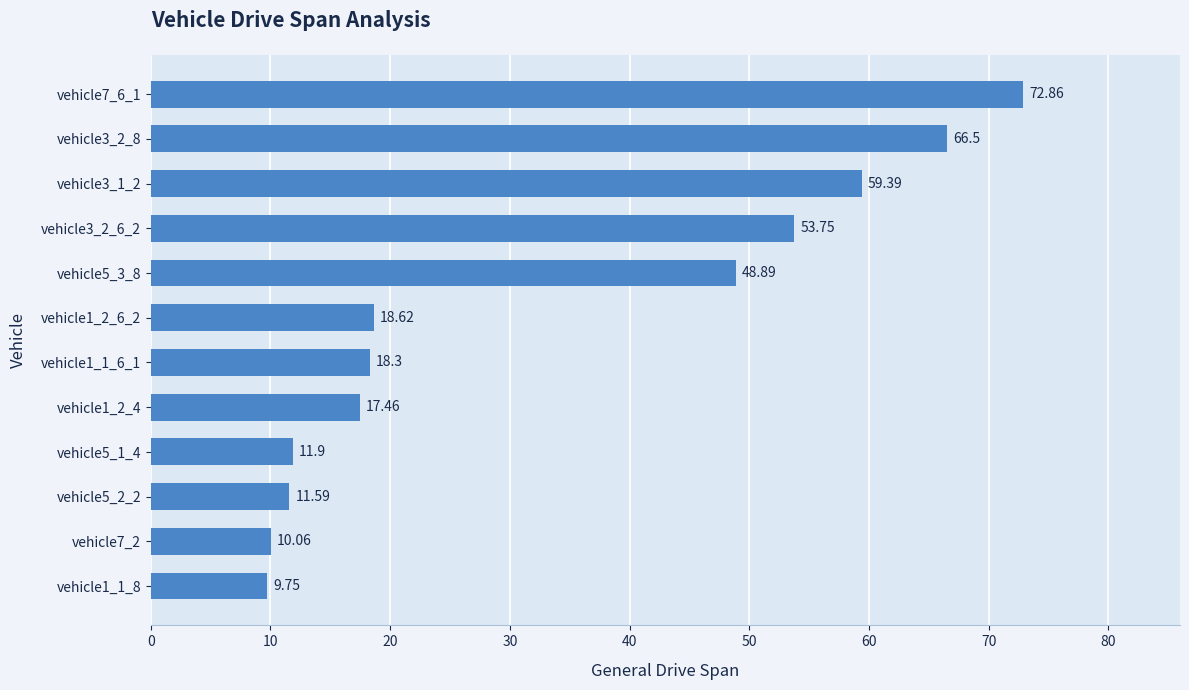

What is the change in value from vehicle1_2_6_2 to vehicle3_1_2?

+40.8